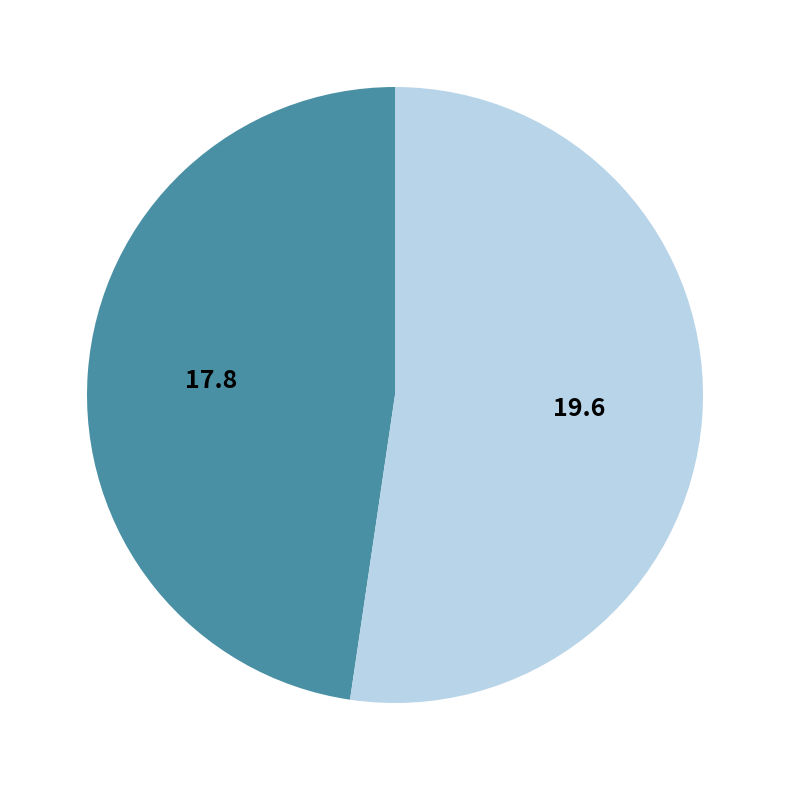

Which category accounts for the majority?

SMAPE